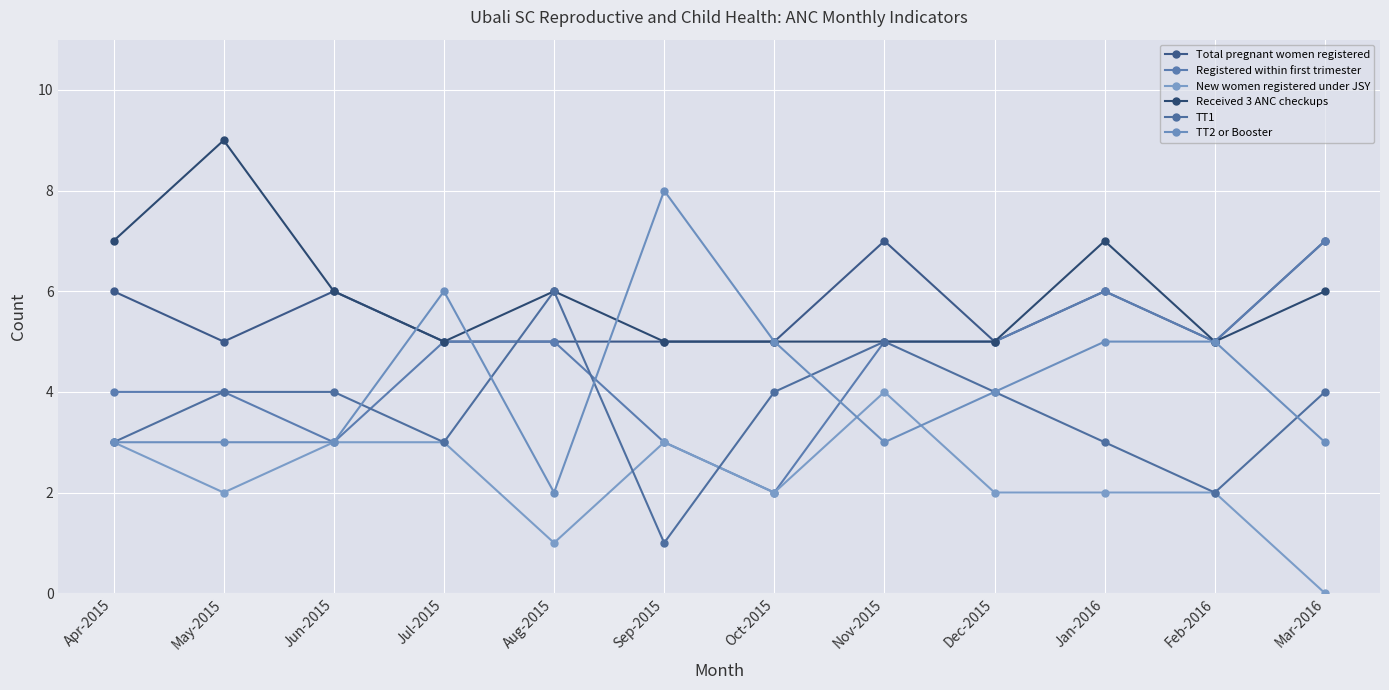

Between May-2015 and Dec-2015, which series saw the biggest shift?

Received 3 ANC checkups